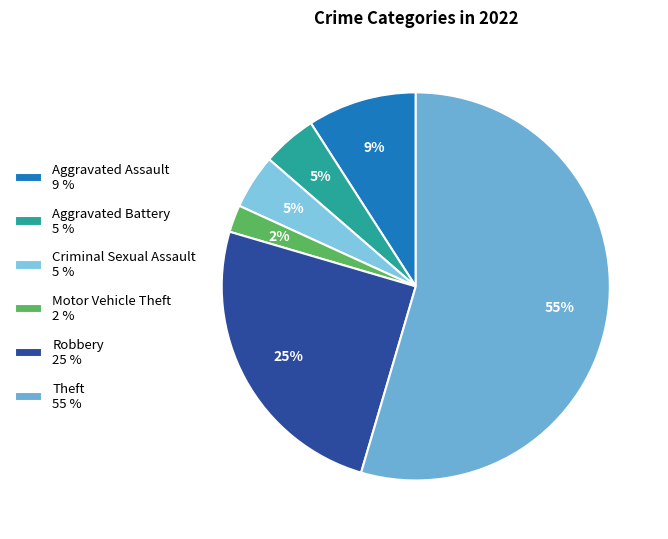

Which slice is the largest?

Theft 55 %